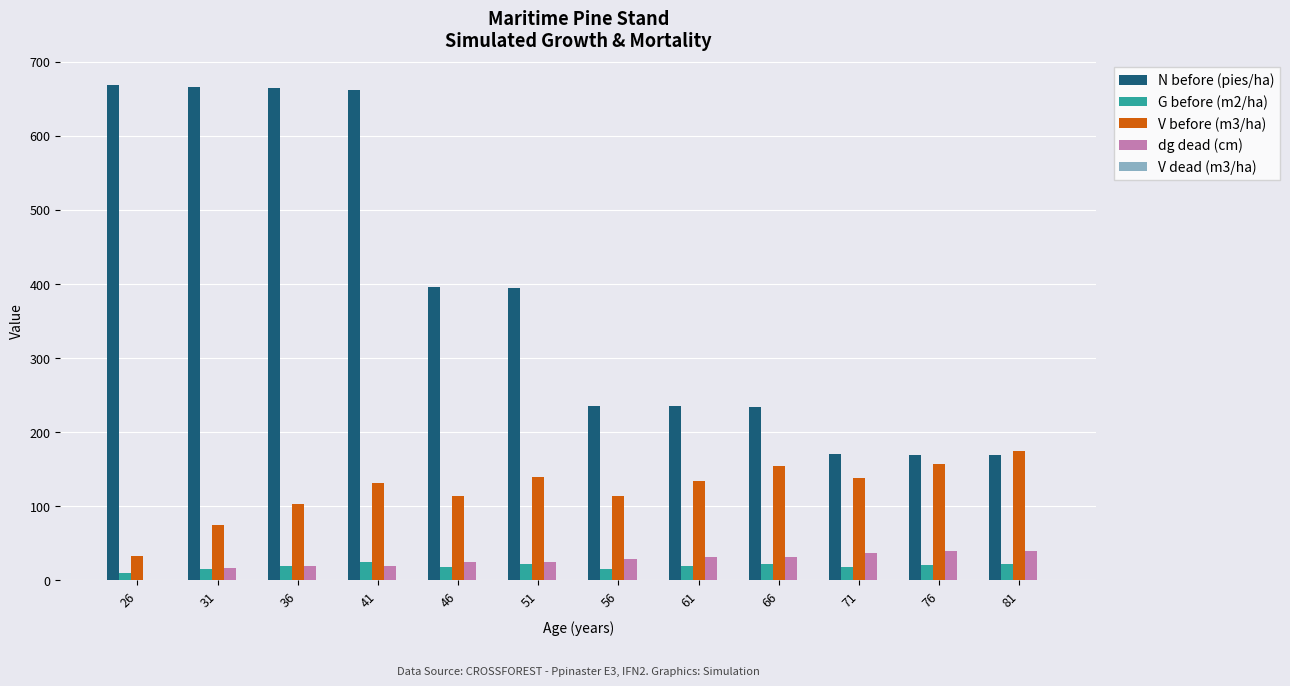

What is the maximum value shown in the chart?

668.5